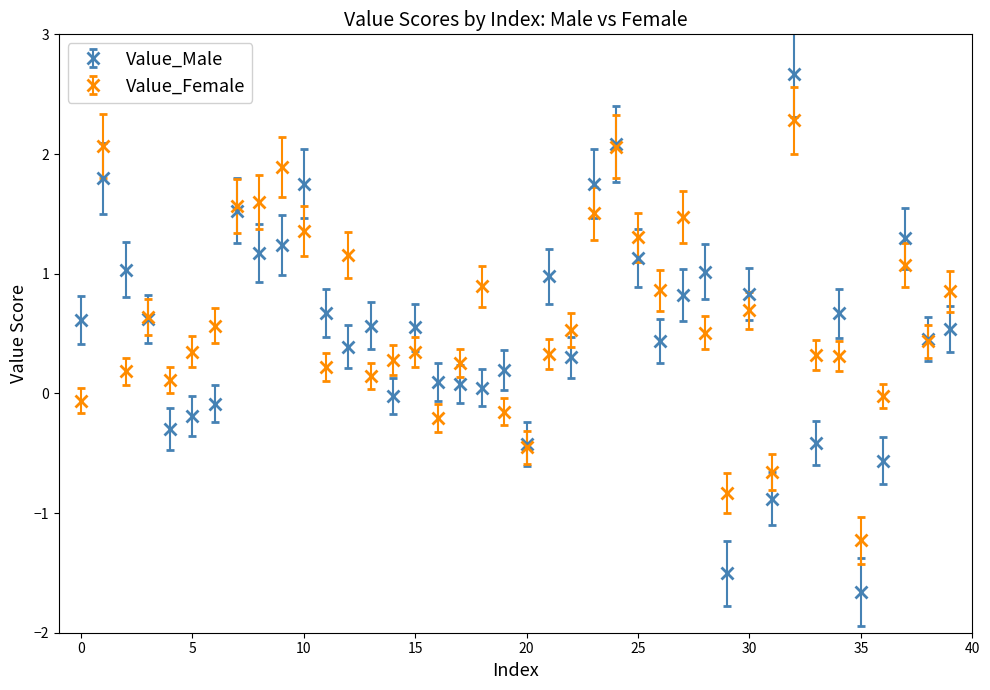

What is the maximum value shown in the chart?

2.7